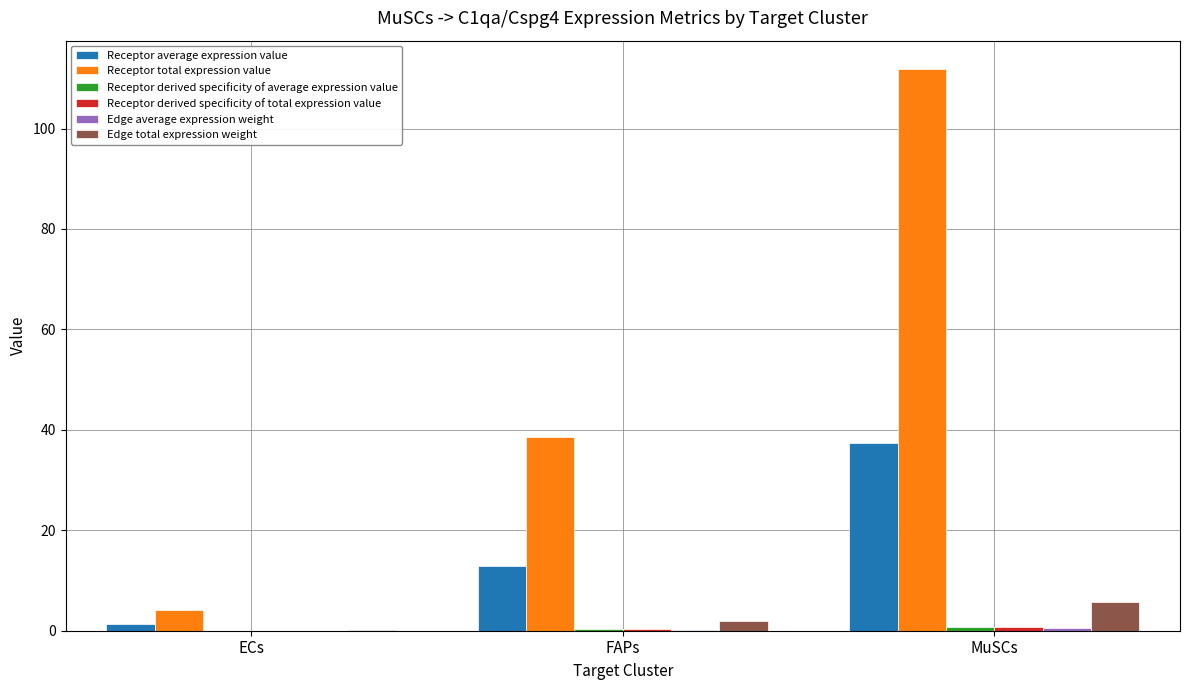

How many groups of bars are there?

3